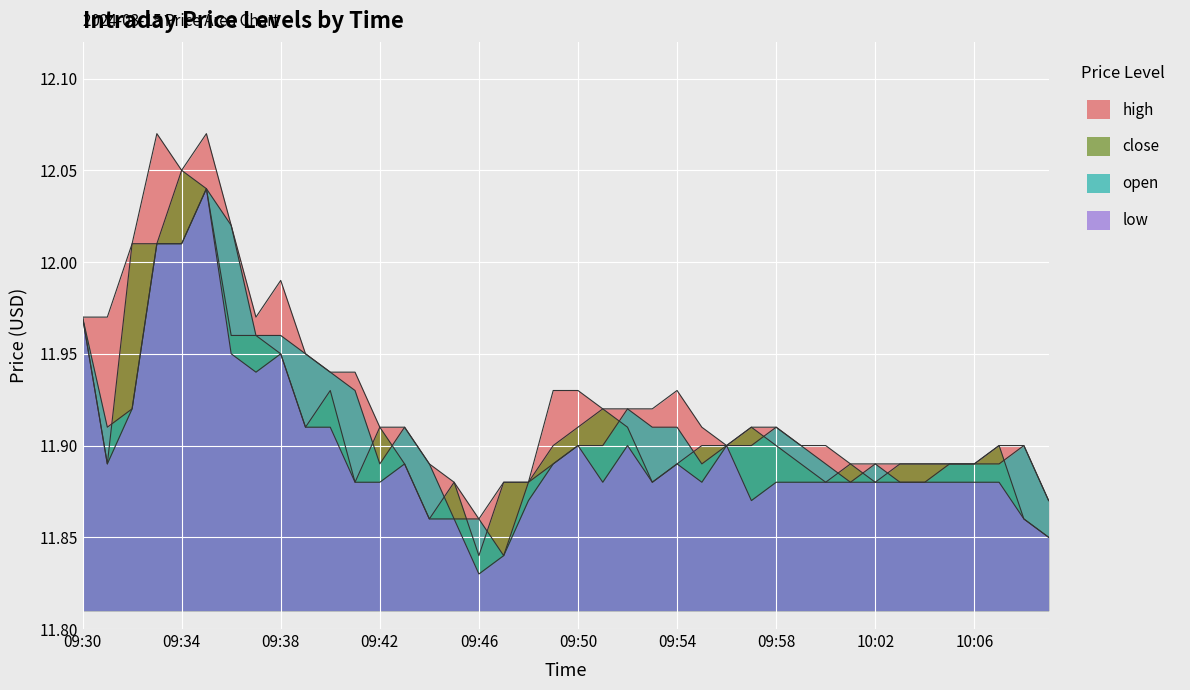

At which label does high reach its minimum?

09:46